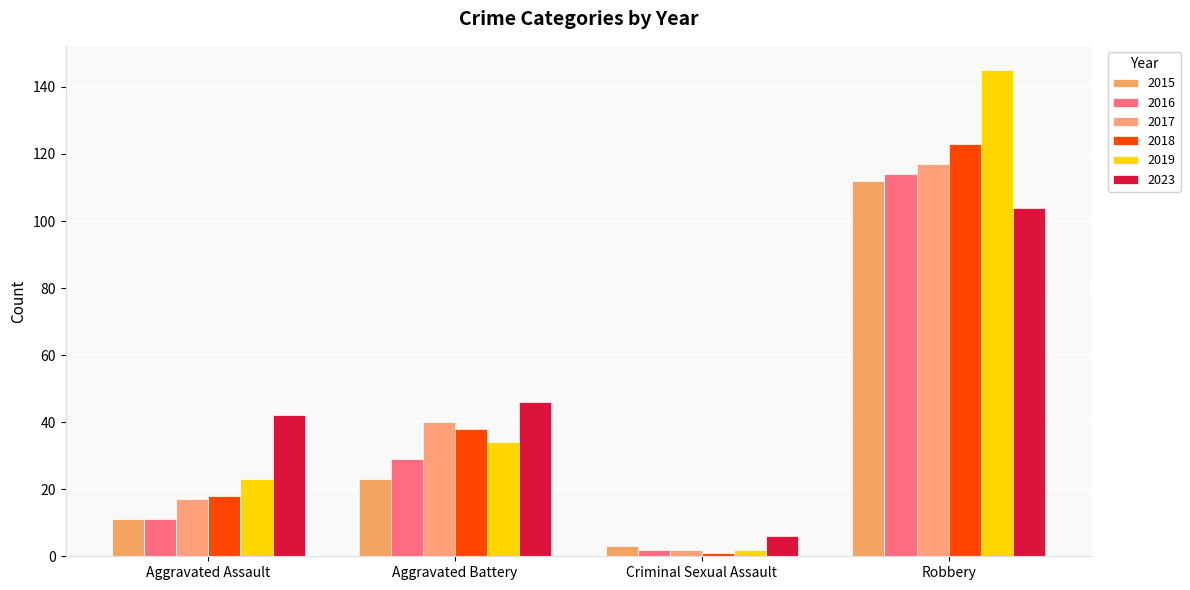

Are the bars grouped side by side (vs. stacked)?

Yes